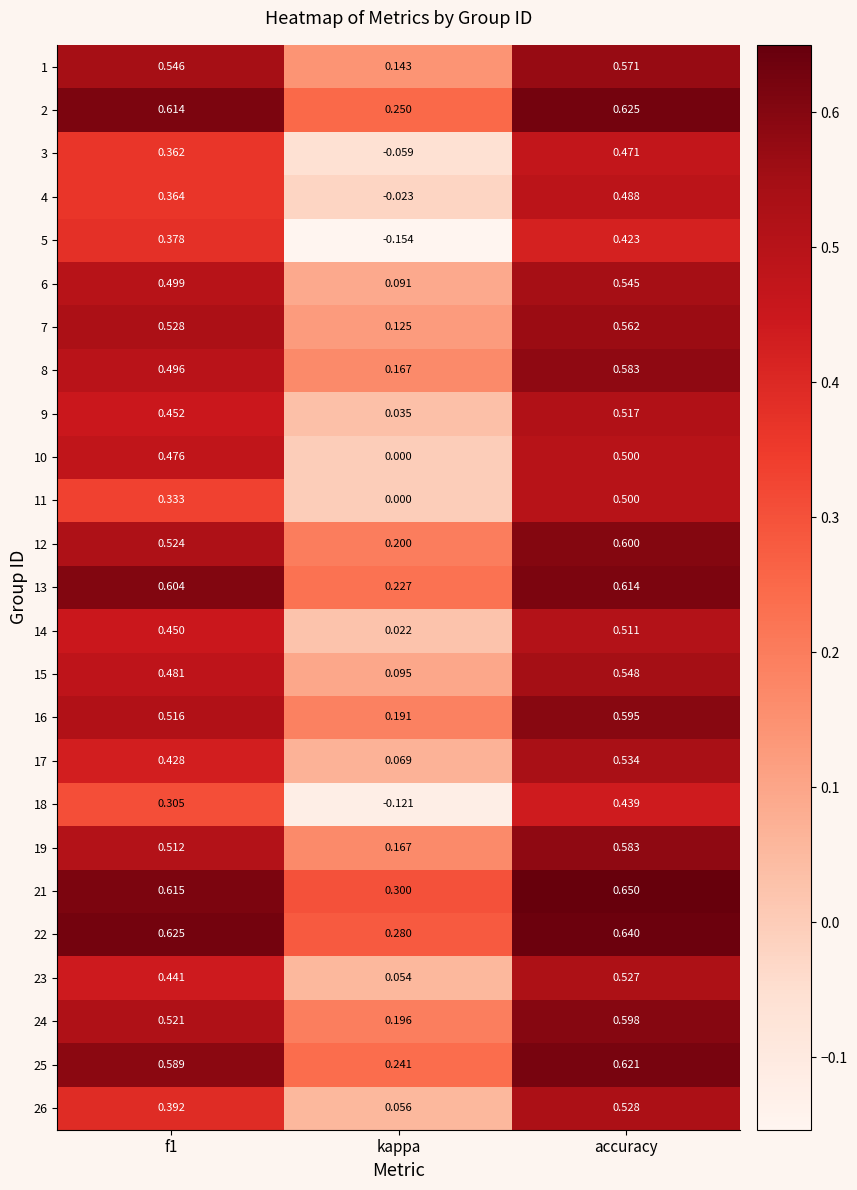

At f1, list the series in order from largest to smallest.

22, 21, 2, 13, 25, 1, 7, 12, 24, 16, 19, 6, 8, 15, 10, 9, 14, 23, 17, 26, 5, 4, 3, 11, 18